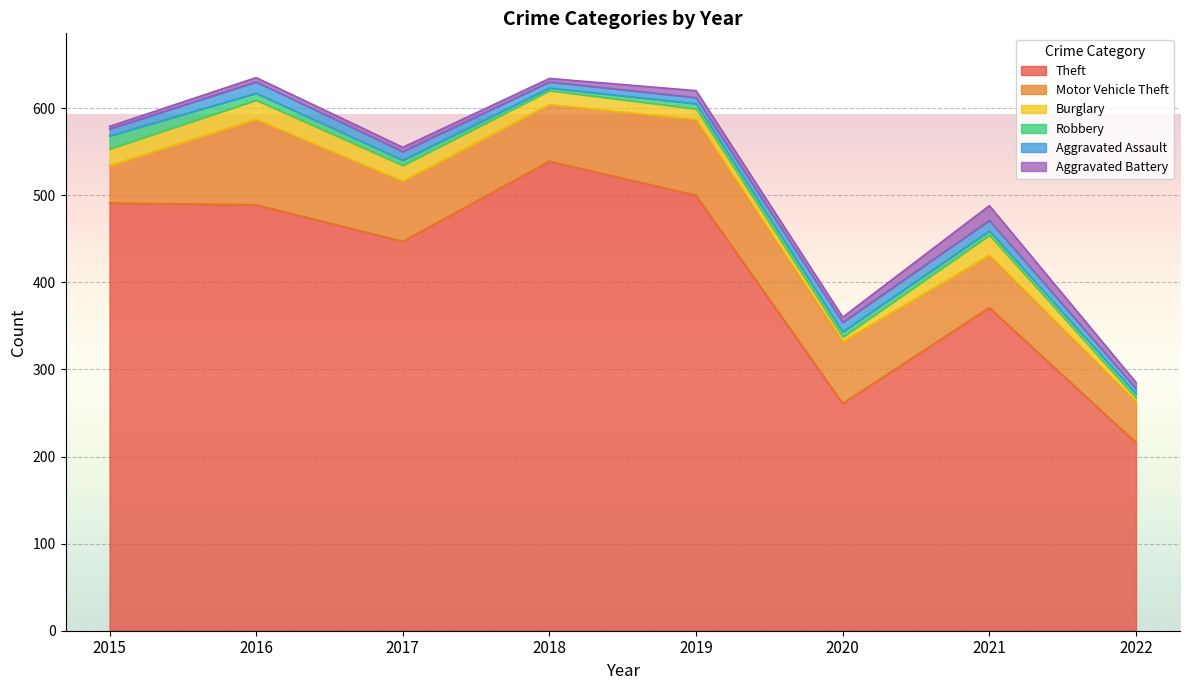

Reading right to left, list all the values displayed in this chart.

Theft: 216	371	261	500	539	447	489	491
Motor Vehicle Theft: 47	60	71	87	65	69	98	43
Burglary: 4	23	5	12	16	18	22	19
Robbery: 5	5	6	6	3	6	8	15
Aggravated Assault: 6	12	11	7	7	10	13	8
Aggravated Battery: 7	17	6	8	4	5	5	3